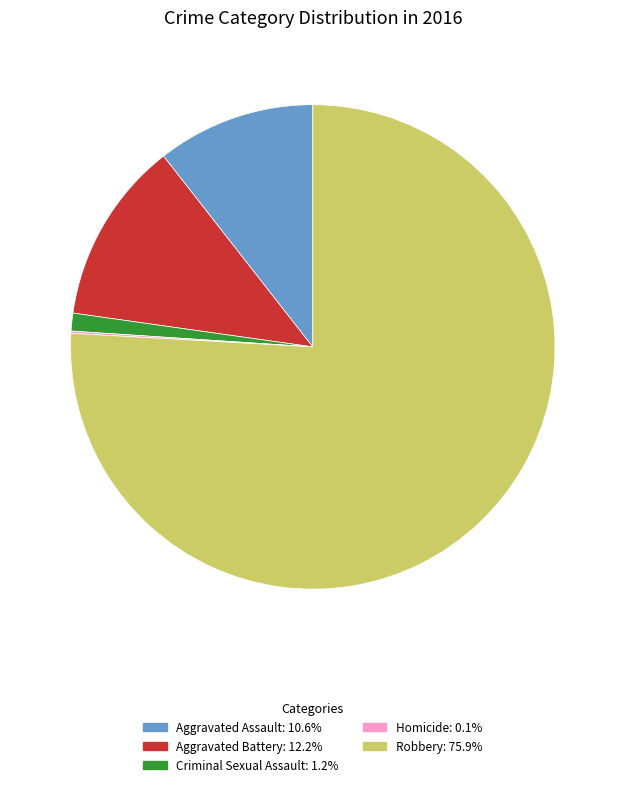

What is the largest slice in the pie chart?

Robbery